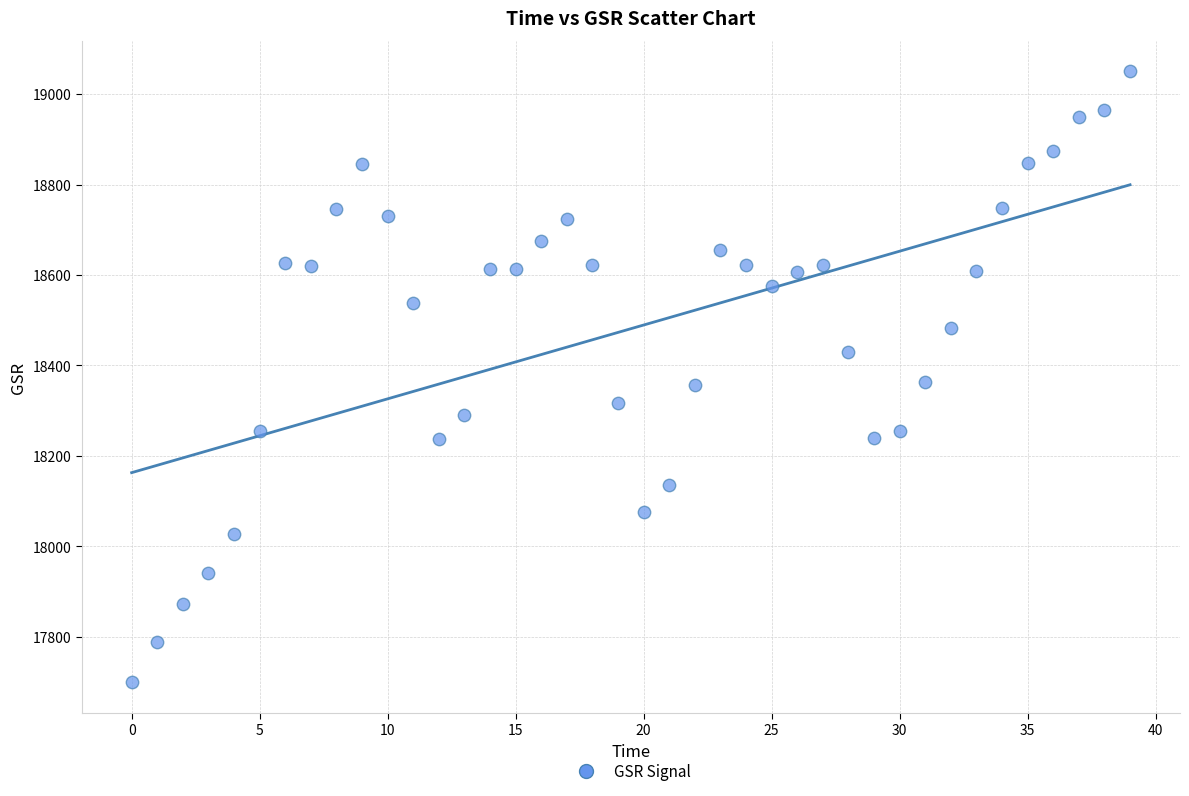

What is the range of Y values (max minus min)?

1351.3